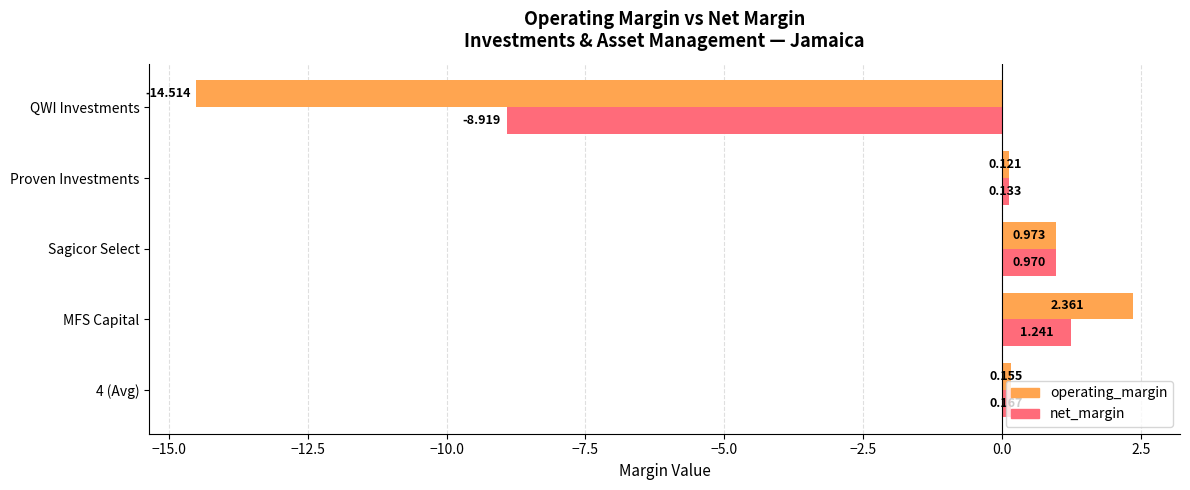

Where is net_margin nearest to the value -3?

Proven Investments